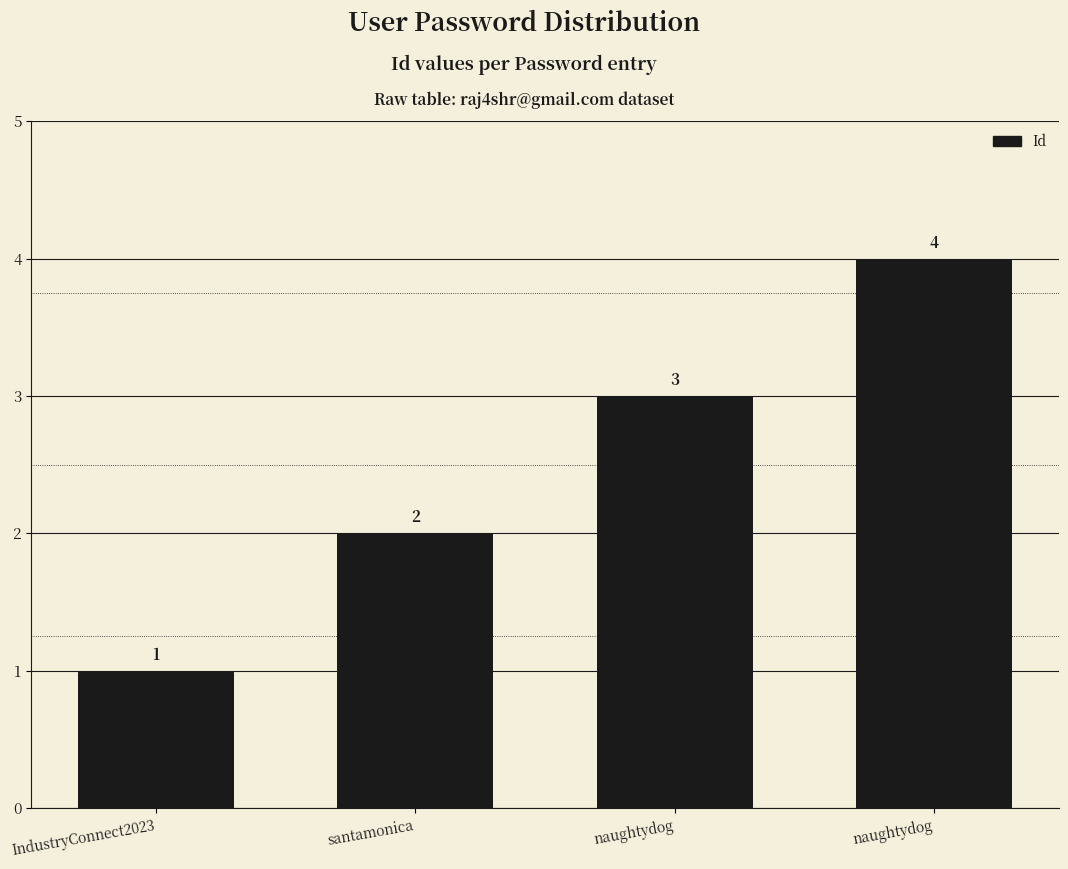

Count the values in the range 2 to 4.

3